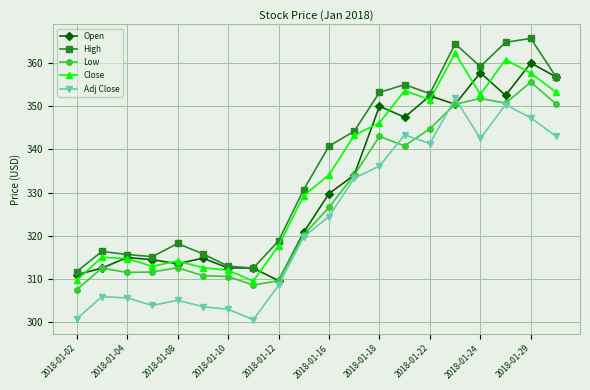

Which series has the largest total across all categories?

High